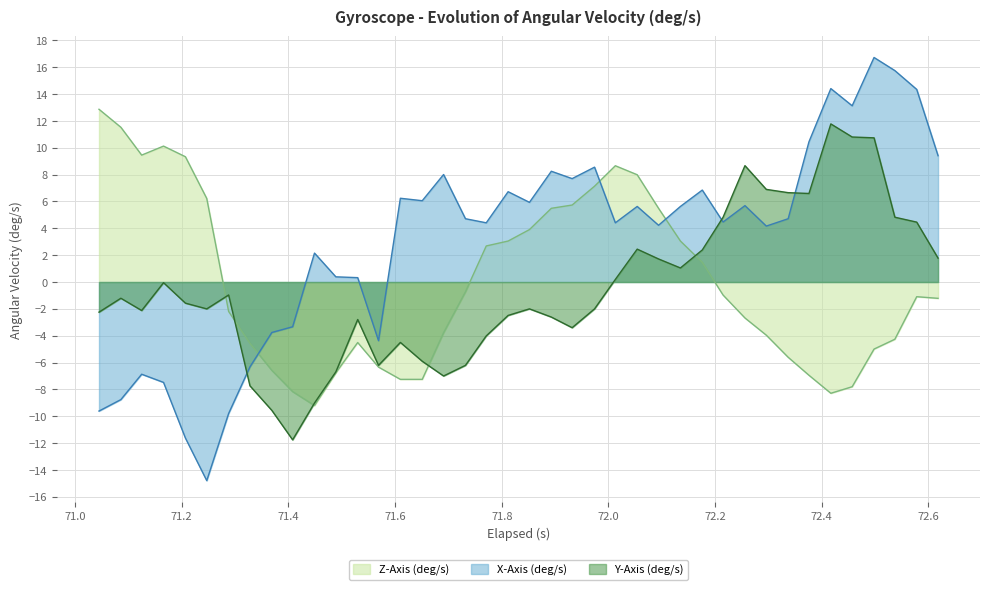

What is the highest value of the X-Axis (deg/s) series?

16.7